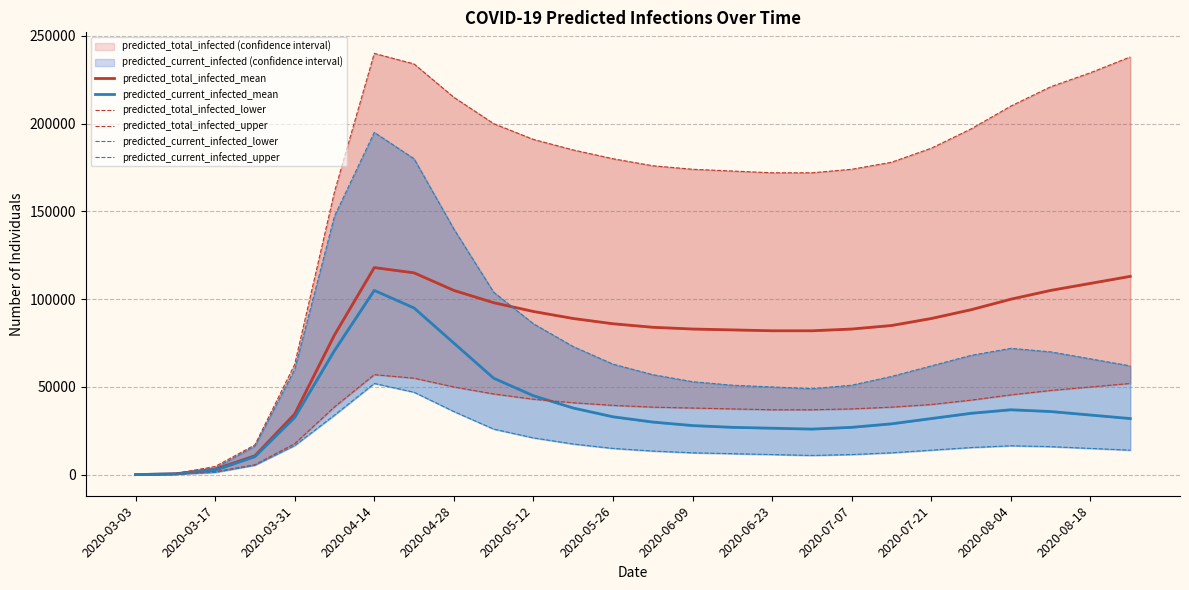

What is the average value of the predicted_current_infected_lower series?

17216